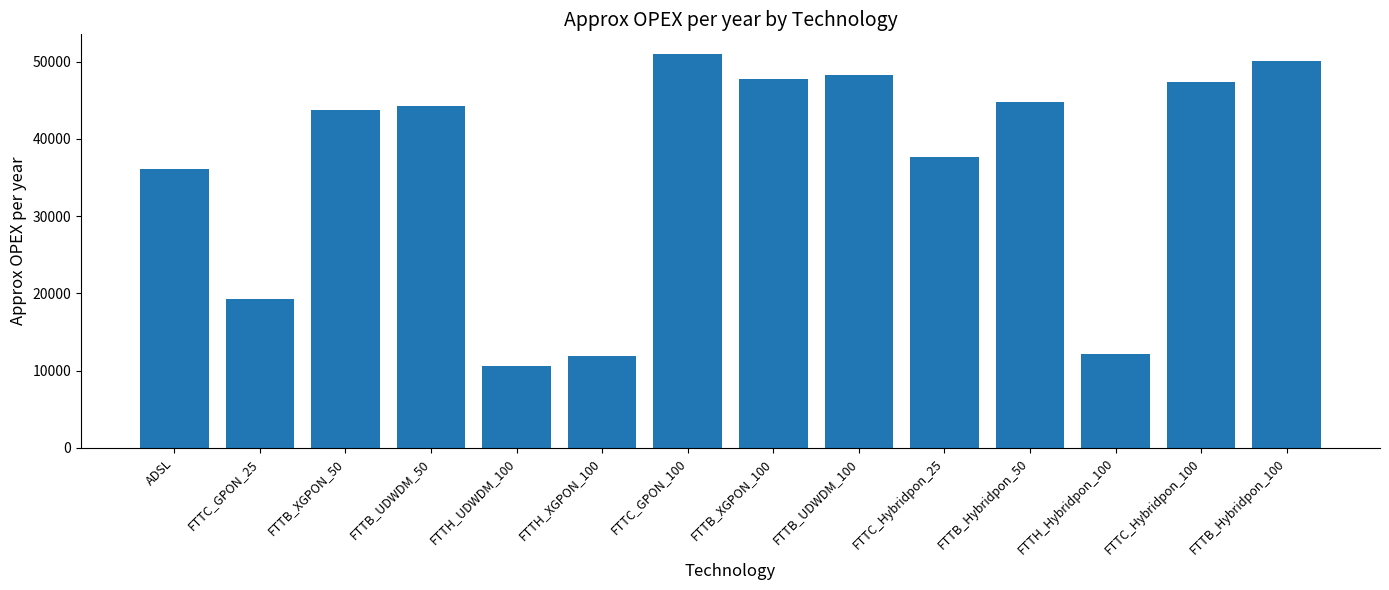

At which category does the chart reach its minimum across all series?

FTTH_UDWDM_100